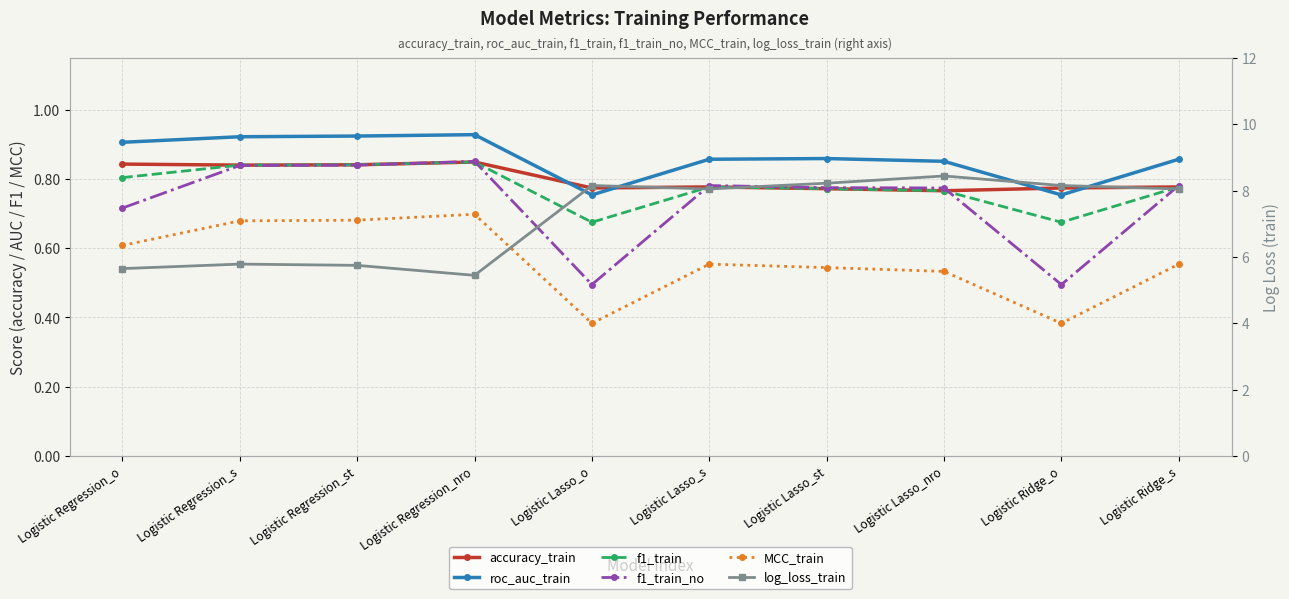

Is it true that f1_train_no equals 0.8 at Logistic Regression_st?

True